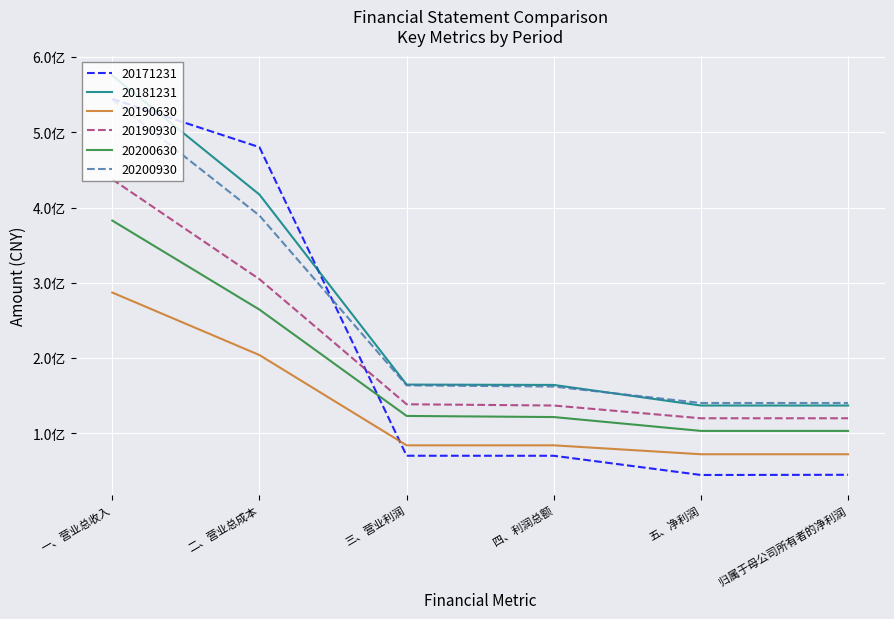

True or false: 20200930 and 20190930 intersect in this chart.

False